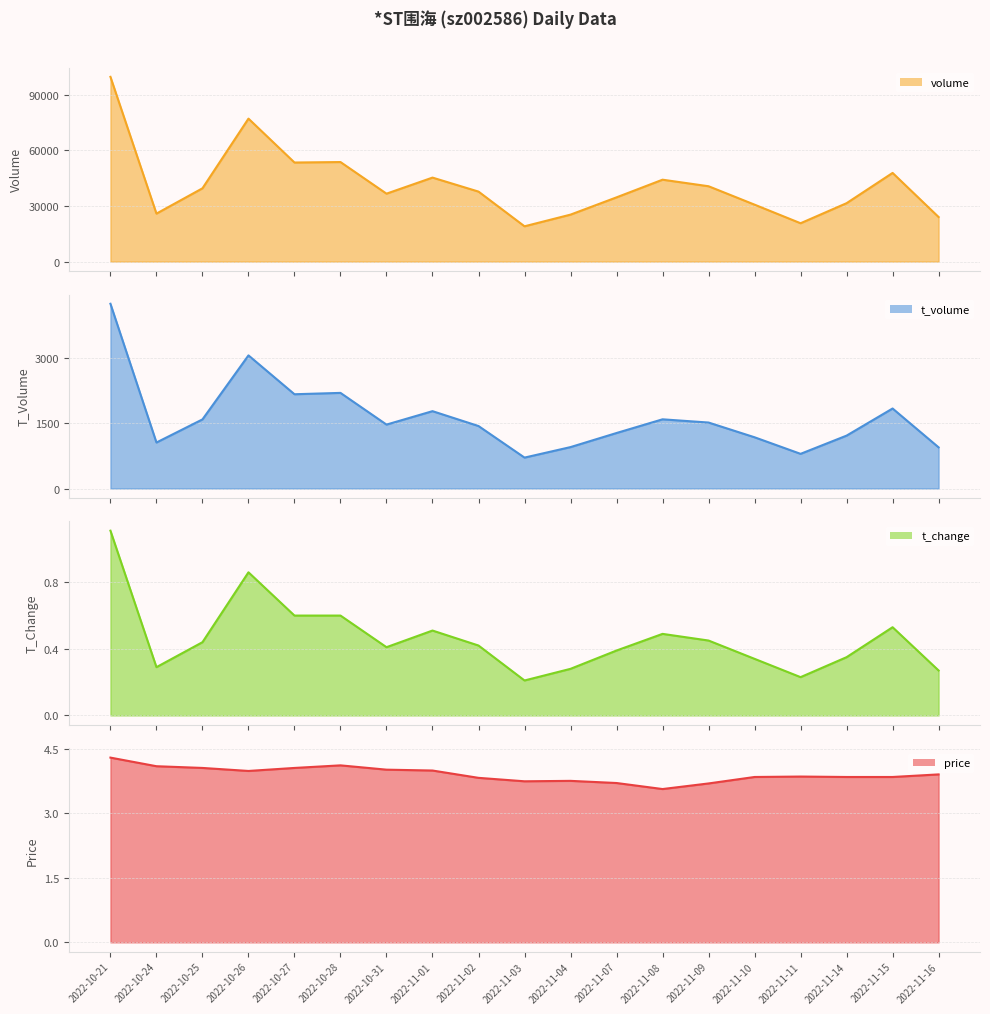

Between 2022-11-09 and 2022-10-21, which is larger?

2022-10-21